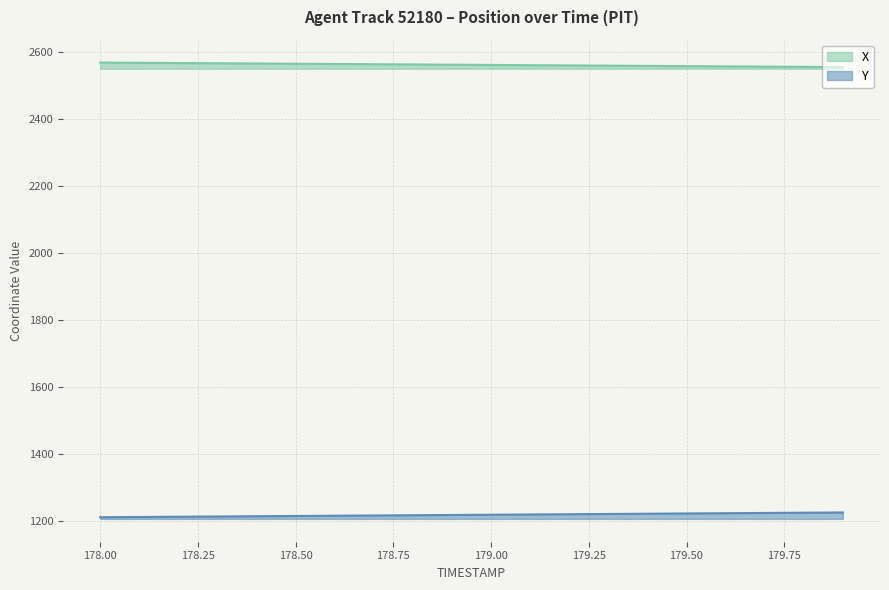

What is the label of the 11th point from the right?

178.9